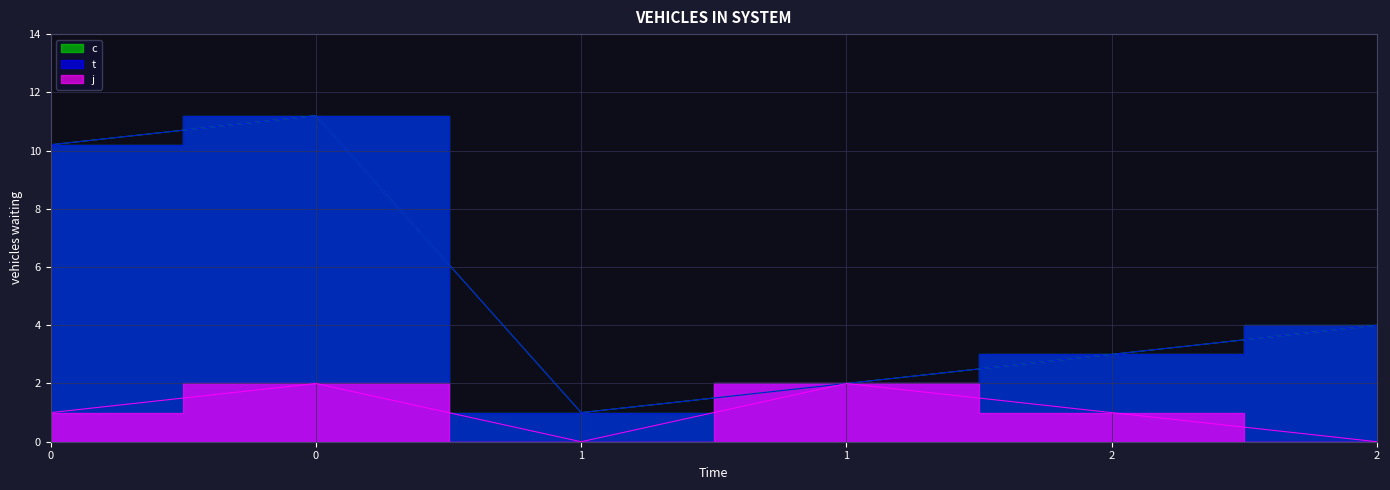

What is the value of the t point at the 5th from the left?

3.0